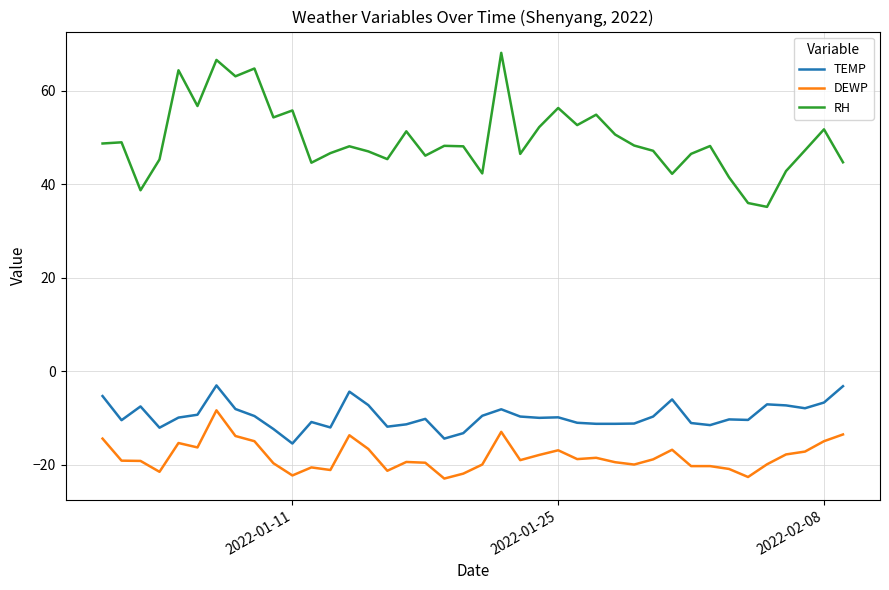

Rank the series by their maximum value, from lowest to highest.

DEWP, TEMP, RH